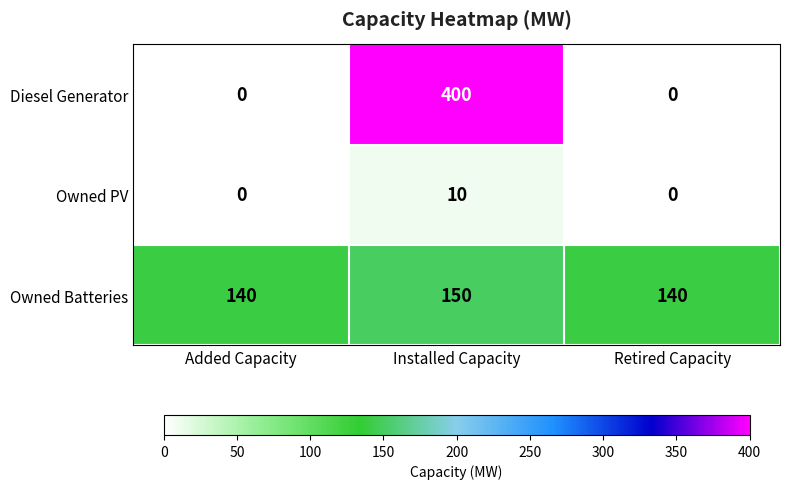

What is the difference between the highest and lowest values at Installed Capacity?

390